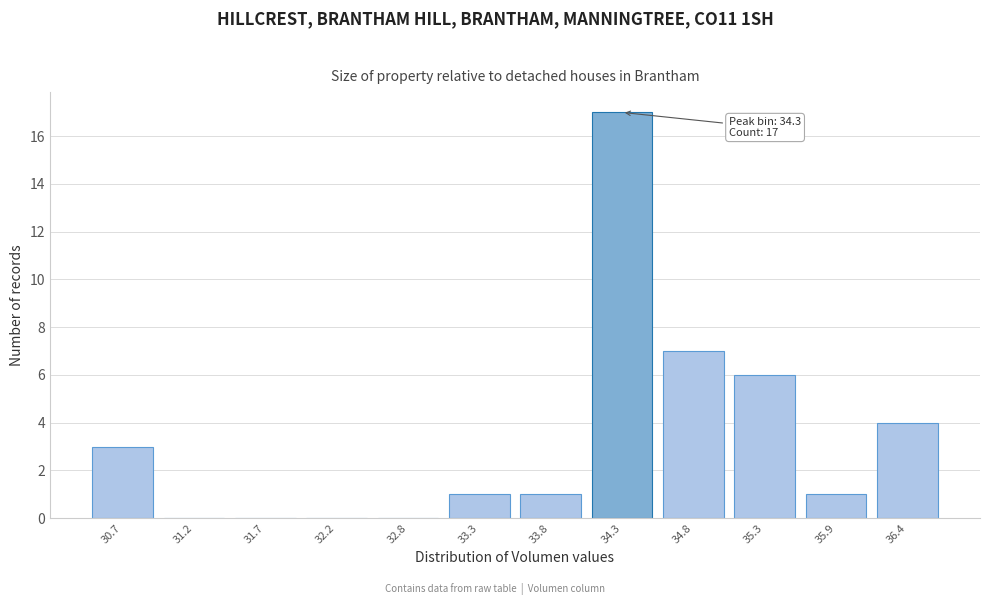

Reading left to right, transcribe all the data shown in this chart.

30.7=3	31.2=0	31.7=0	32.2=0	32.8=0	33.3=1	33.8=1	34.3=17	34.8=7	35.3=6	35.9=1	36.4=4